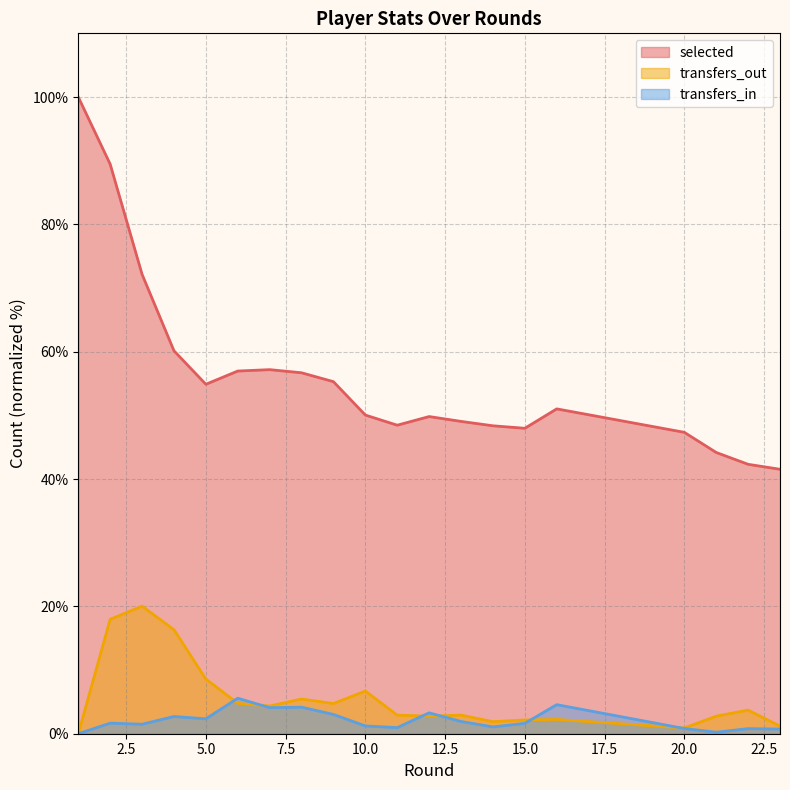

Reading right to left, what are all the values shown in this chart?

selected: 23=41.5	22=42.3	21=44.2	20=47.3	16=51.0	15=48.0	14=48.4	13=49.1	12=49.8	11=48.5	10=50.0	9=55.3	8=56.7	7=57.2	6=57.0	5=54.9	4=60.1	3=72.1	2=89.5	1=100.0
transfers_in: 23=0.7	22=0.8	21=0.2	20=0.8	16=4.6	15=1.6	14=1.1	13=1.9	12=3.3	11=1.0	10=1.2	9=3.0	8=4.2	7=4.1	6=5.6	5=2.3	4=2.7	3=1.5	2=1.7	1=0.0
transfers_out: 23=1.2	22=3.7	21=2.8	20=0.9	16=2.2	15=2.2	14=1.9	13=2.9	12=2.8	11=2.9	10=6.7	9=4.7	8=5.4	7=4.4	6=4.8	5=8.6	4=16.3	3=20.0	2=18.0	1=0.0